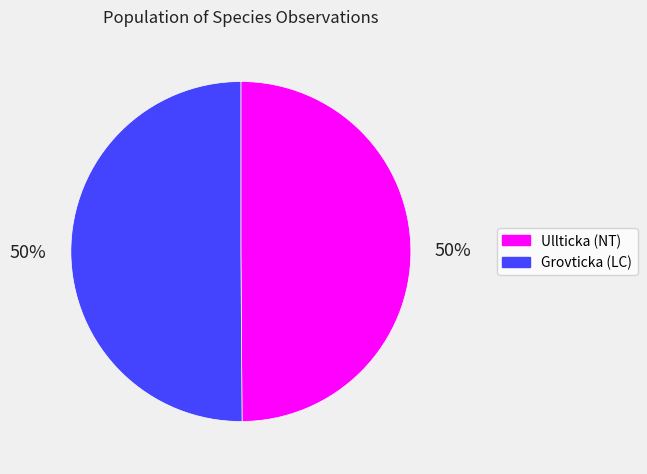

Count the number of slices in the pie.

2